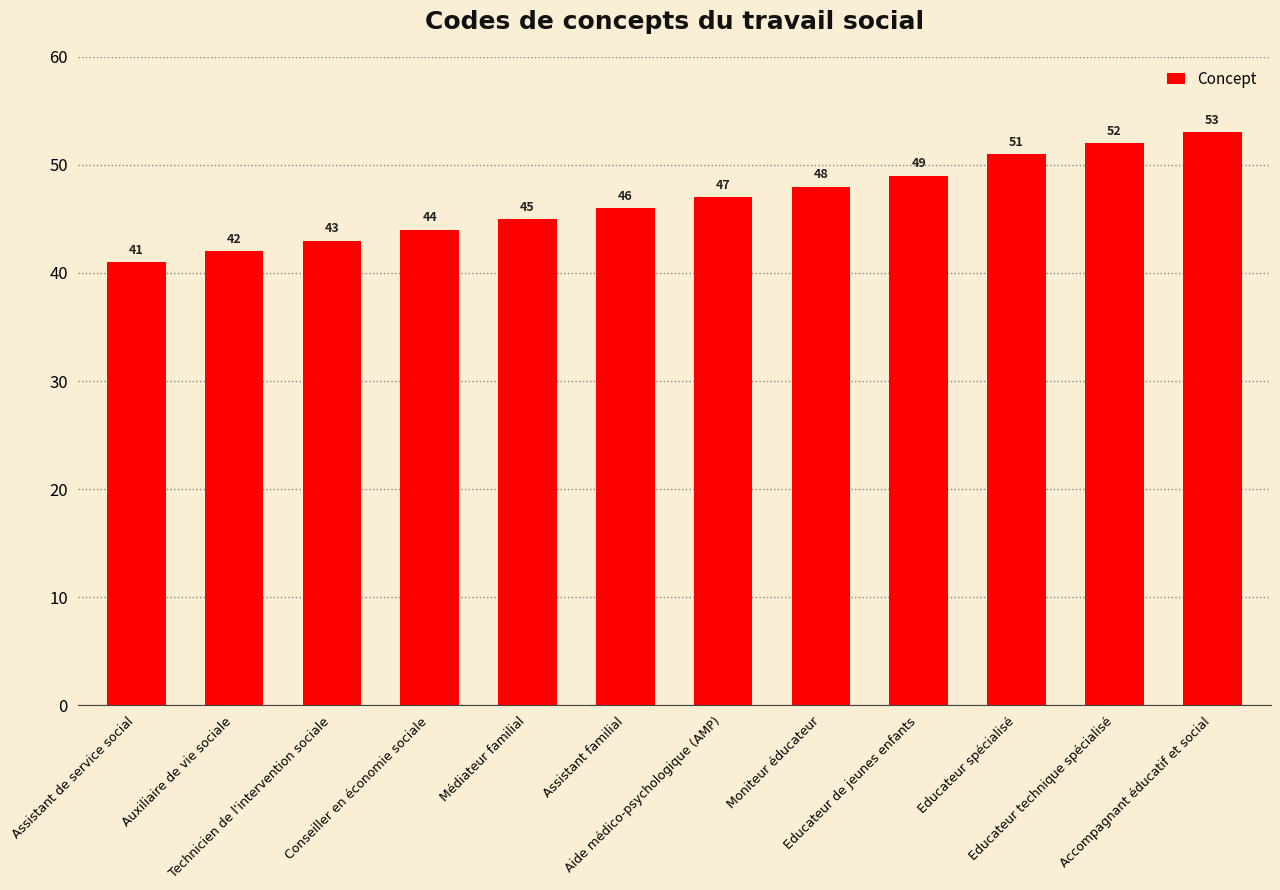

Does the chart contain any negative values?

No